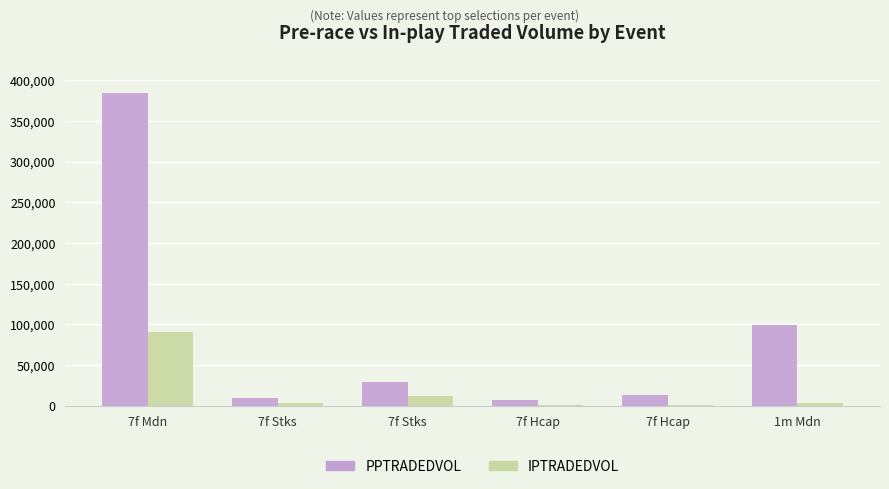

Which series has the largest range (max minus min)?

PPTRADEDVOL